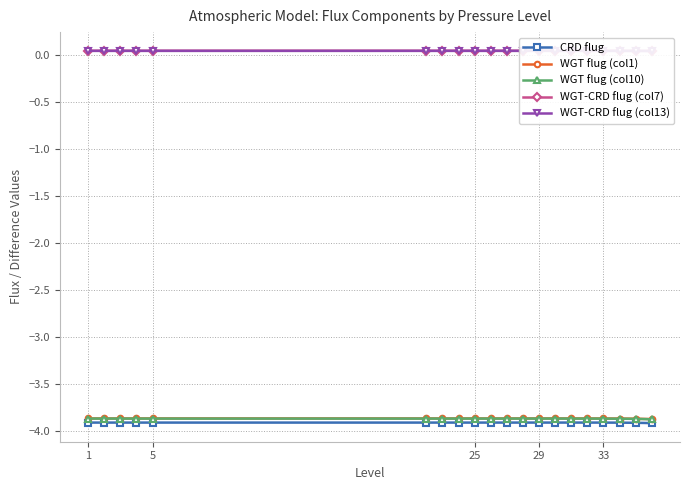

True or false: WGT-CRD flug (col7) and WGT flug (col1) intersect in this chart.

False